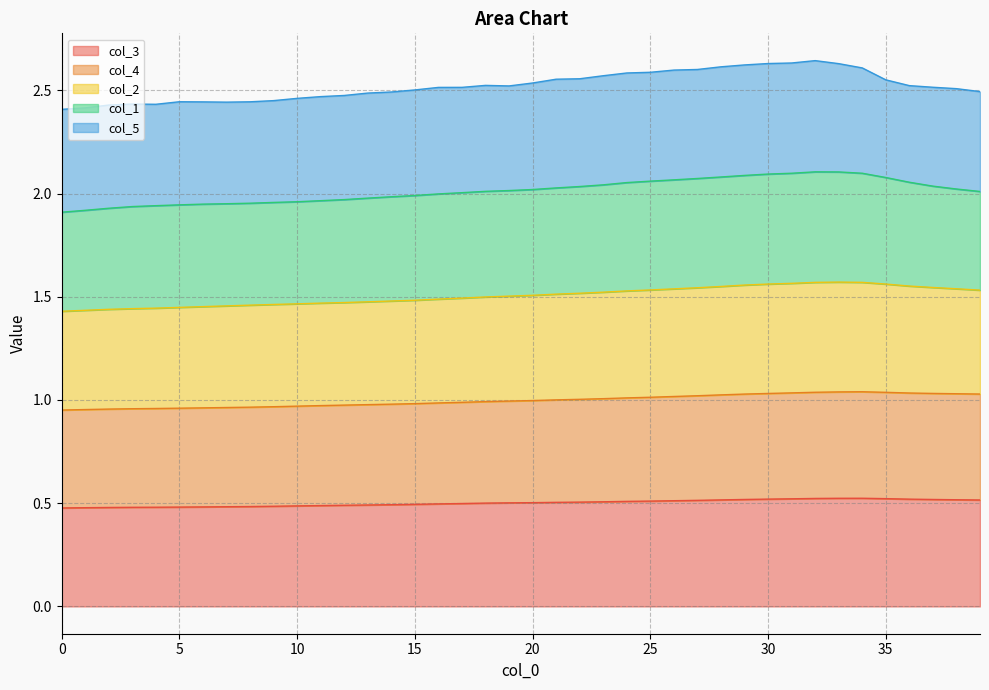

True or false: col_4 and col_3 intersect in this chart.

False